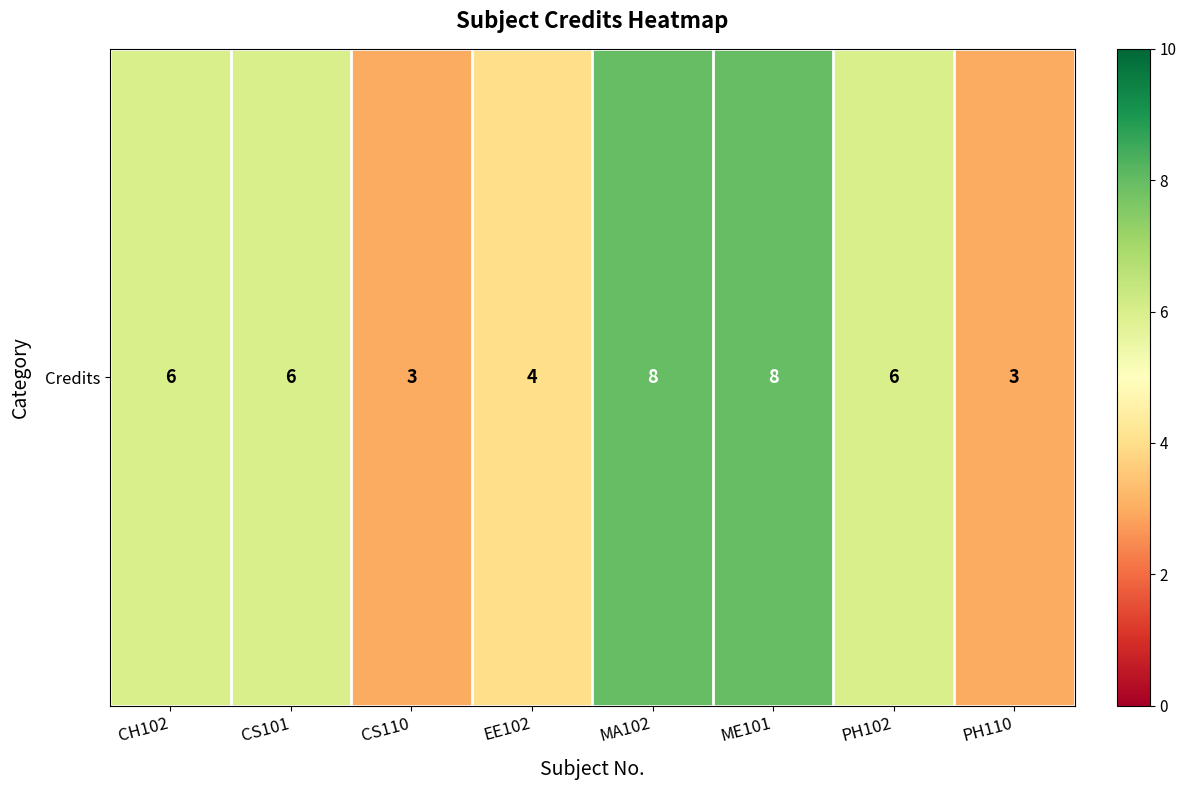

True or false: the data shows 8 at CS101.

False